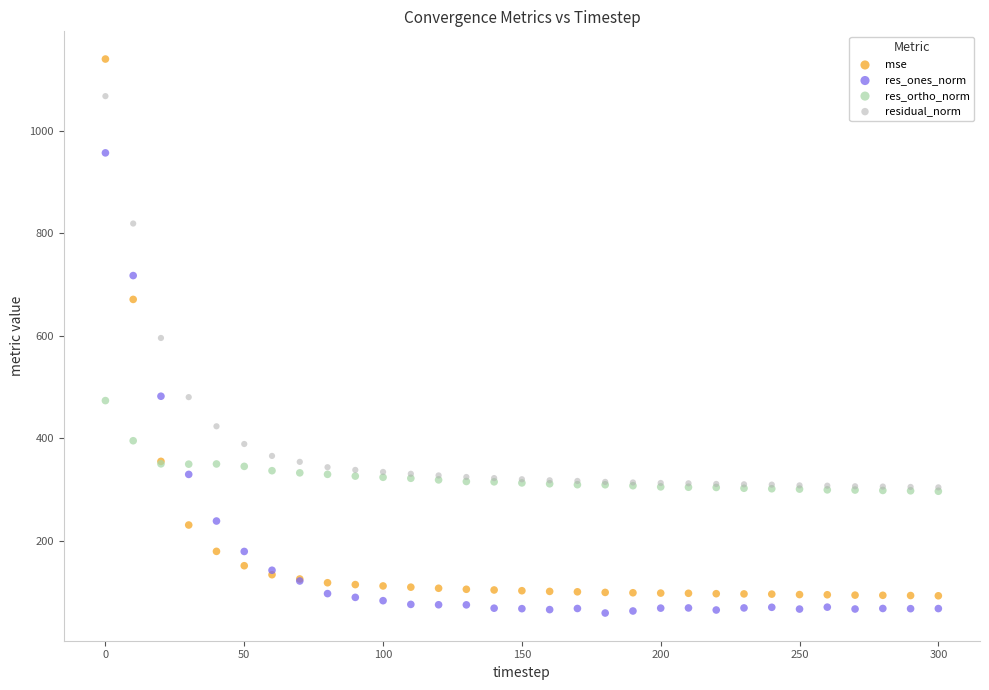

In the mse series, what Y value is closest to 616?

671.1